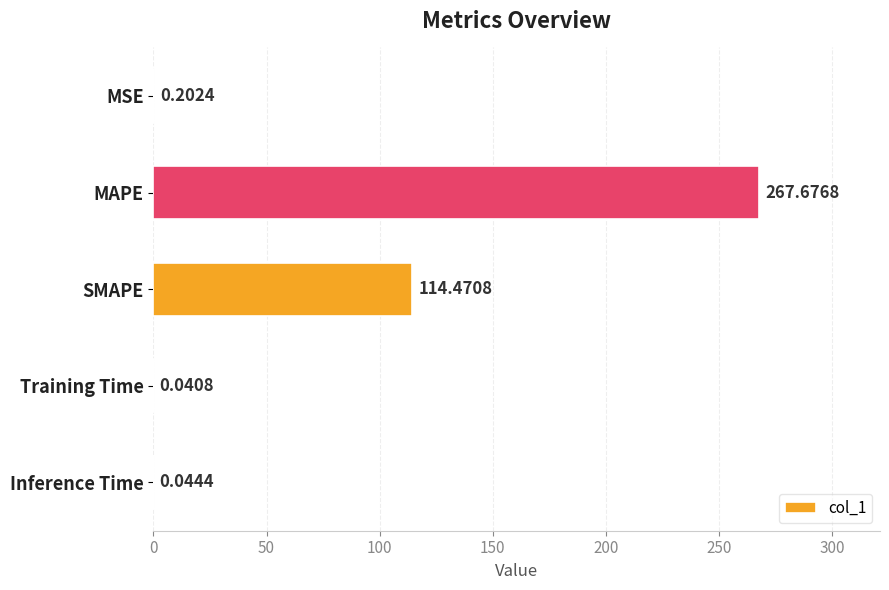

Which has a higher value, SMAPE or Training Time?

SMAPE